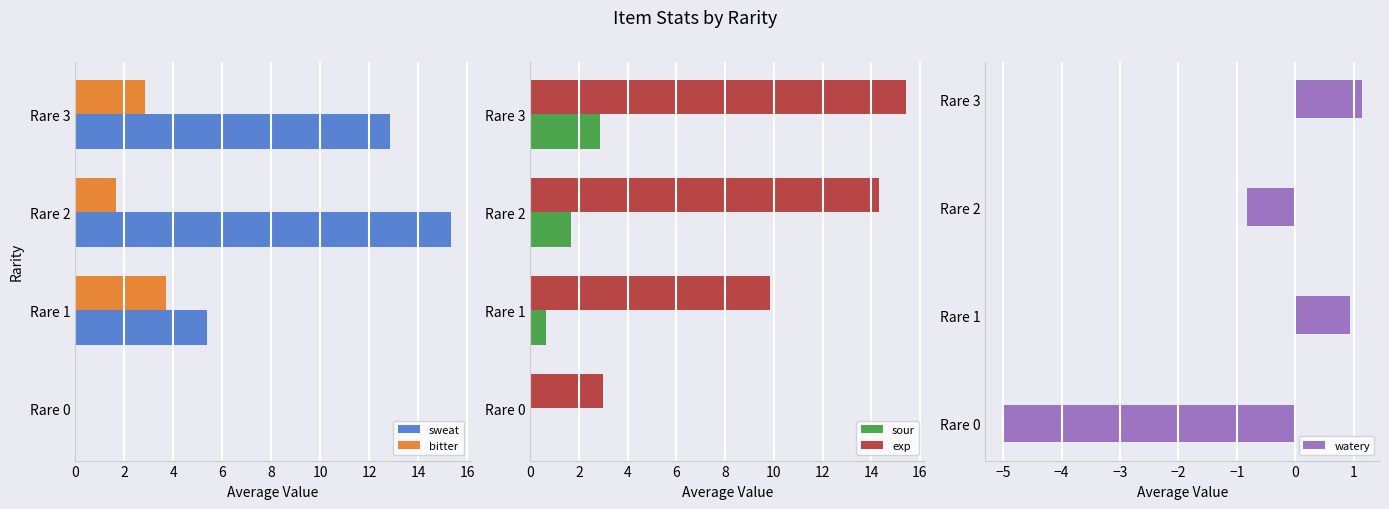

What is the smallest value displayed?

-5.0